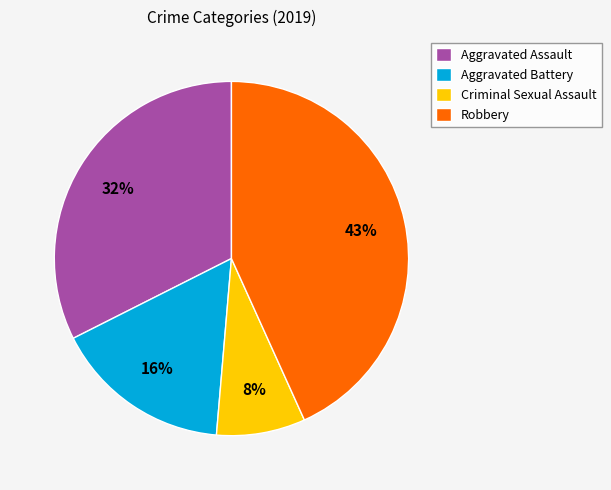

Which slice is the largest?

Robbery